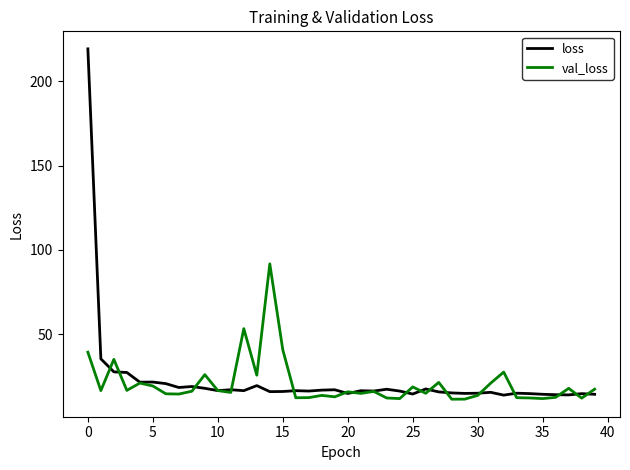

What is the highest value of the val_loss series?

91.7